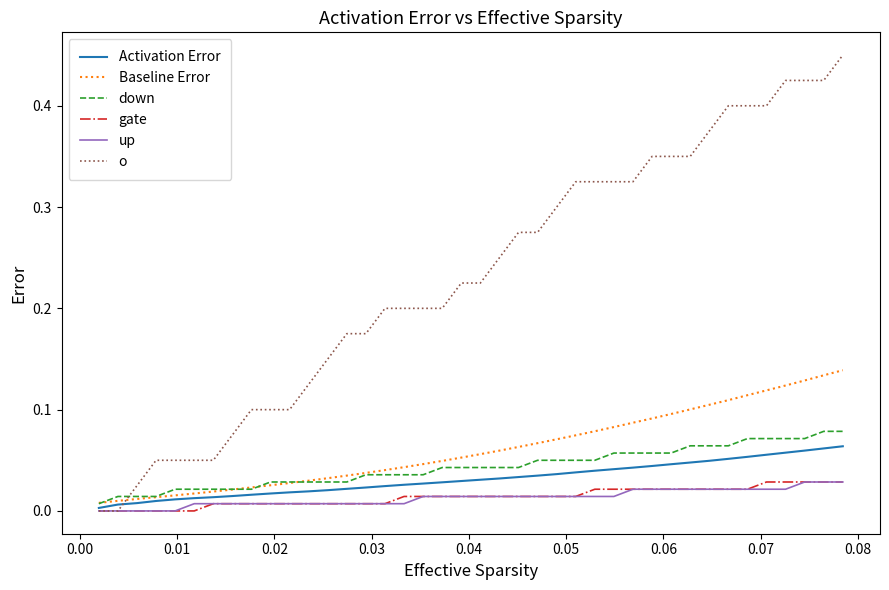

What are all the series names shown in the legend?

Activation Error, Baseline Error, down, gate, up, o